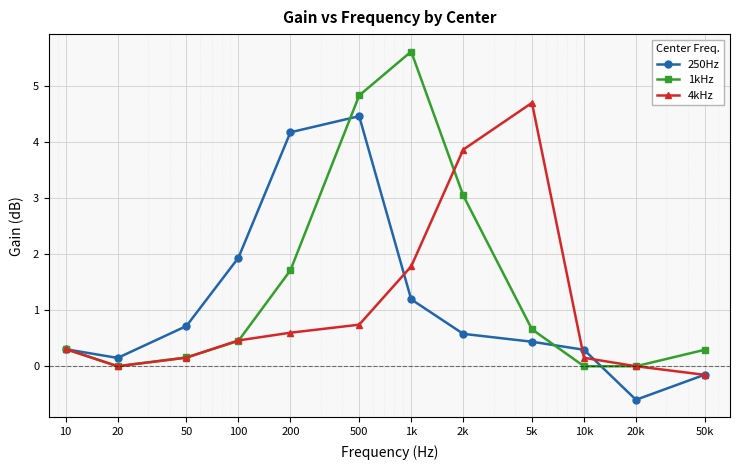

What is the value of the 4kHz point at the 3rd from the left?

0.2